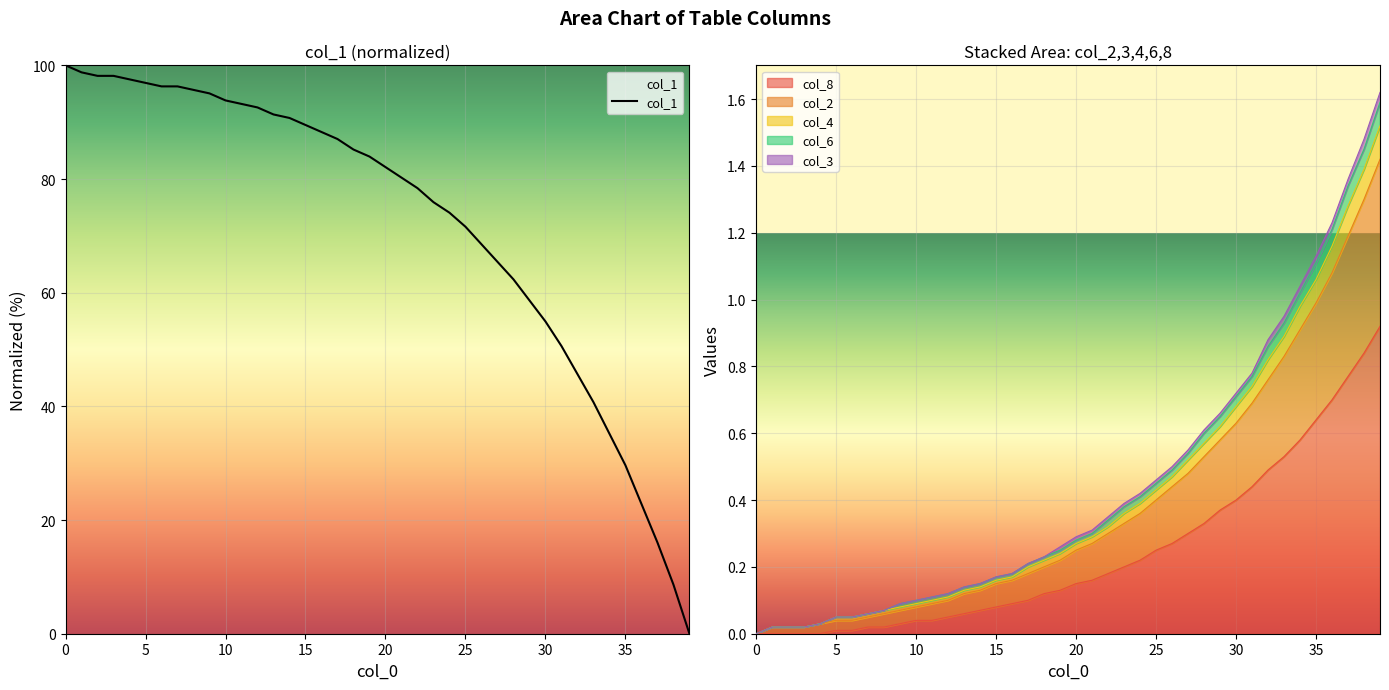

What is the greatest value displayed?

100.0